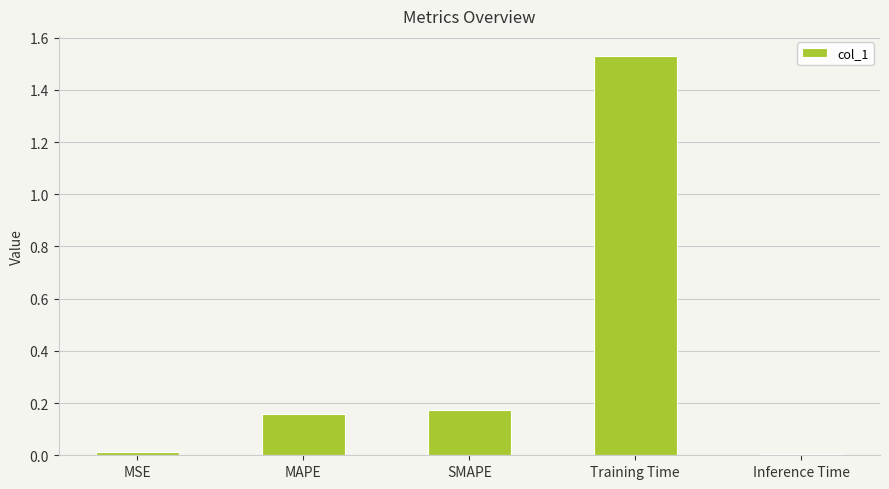

Does the chart contain any negative values?

No